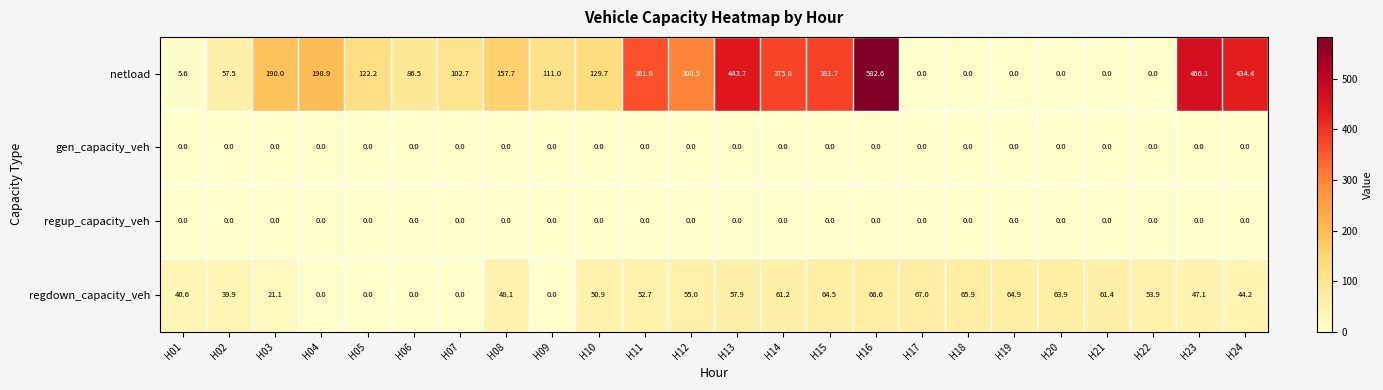

Which series has the largest total across all categories?

netload